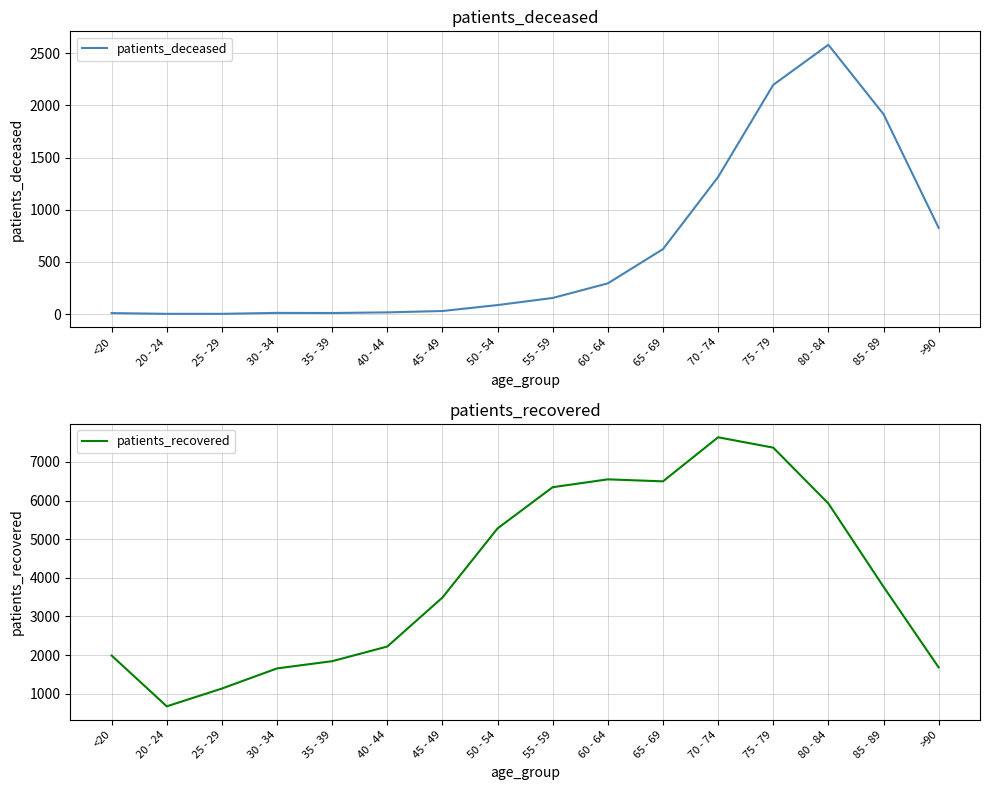

Which series has the largest range (max minus min)?

patients_recovered